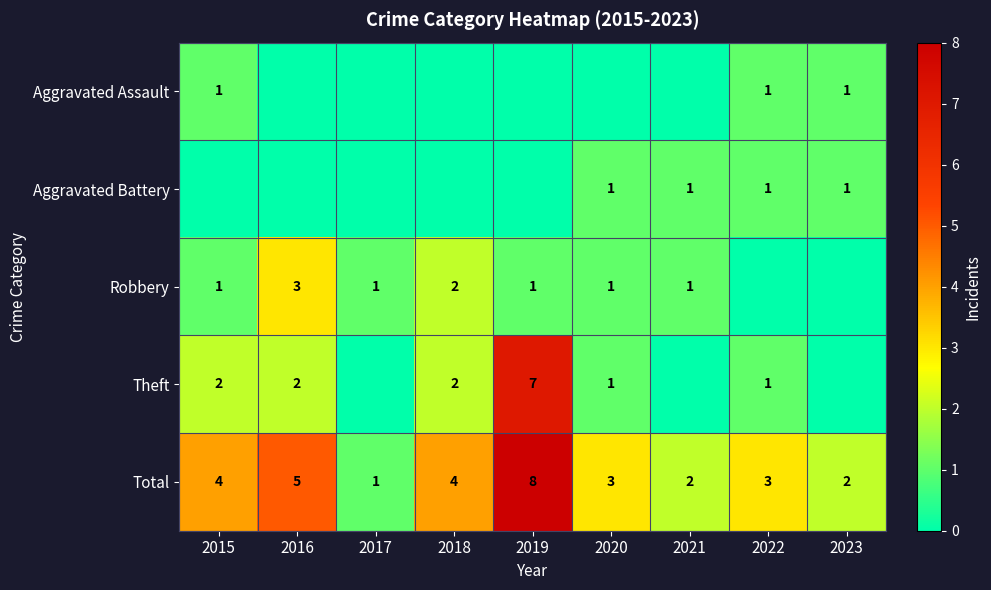

What is the sum of the Robbery values at 2019 and 2016?

4